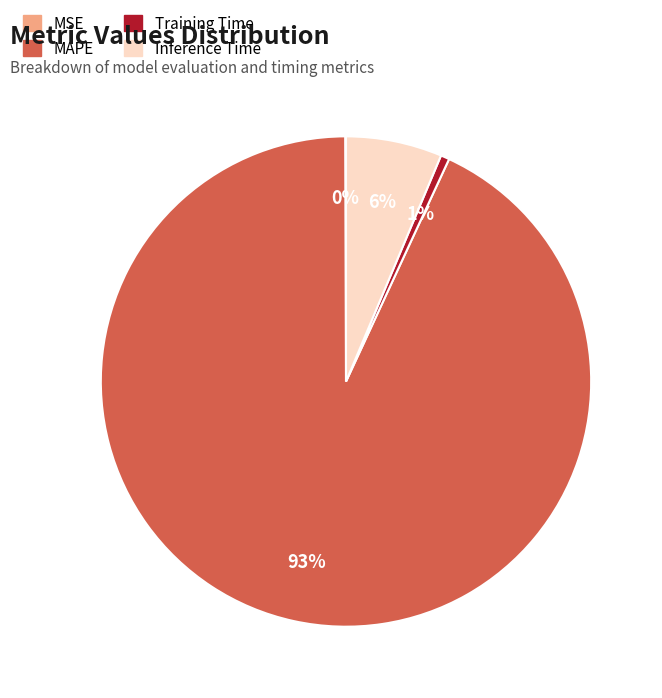

True or false: MAPE accounts for 93% of the total.

True